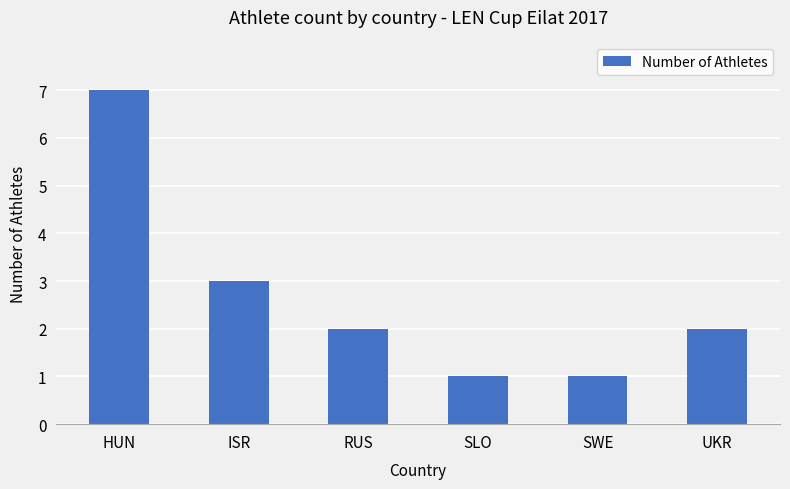

Approximately how many times larger is the value at HUN compared to UKR?

3.5